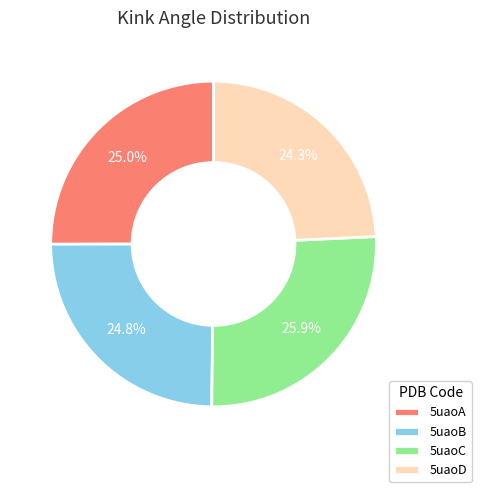

To the nearest percent, what is the average slice percentage?

25%